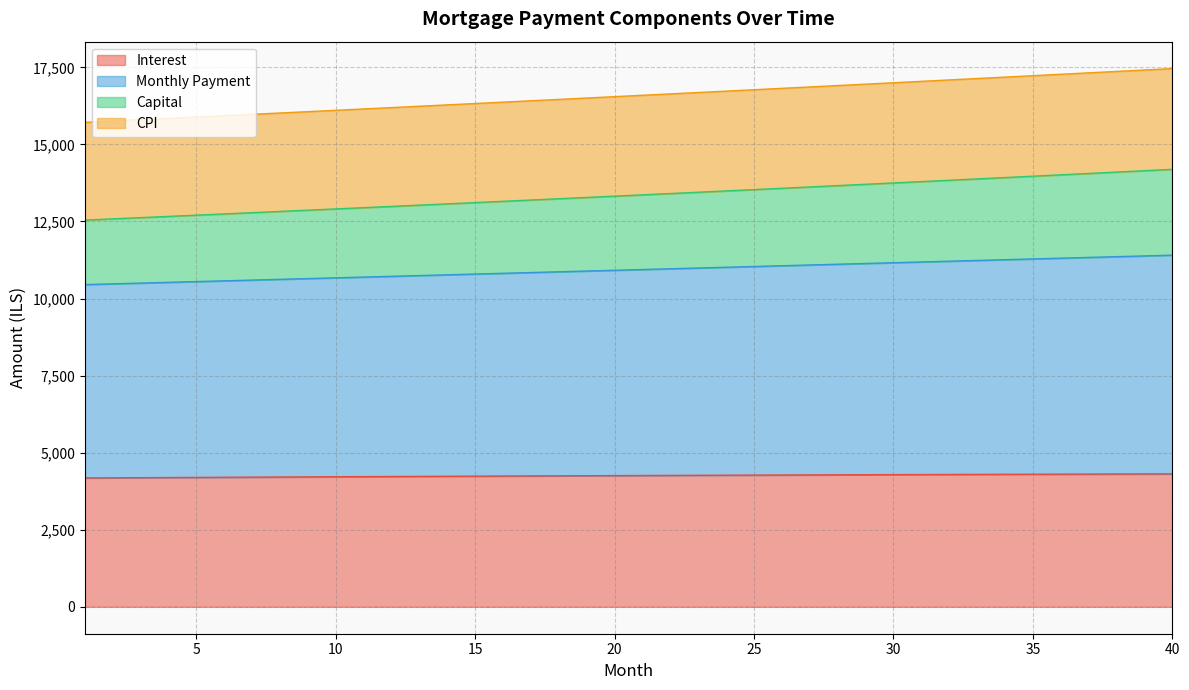

What are all the series names shown in the legend?

Interest, Monthly Payment, Capital, CPI